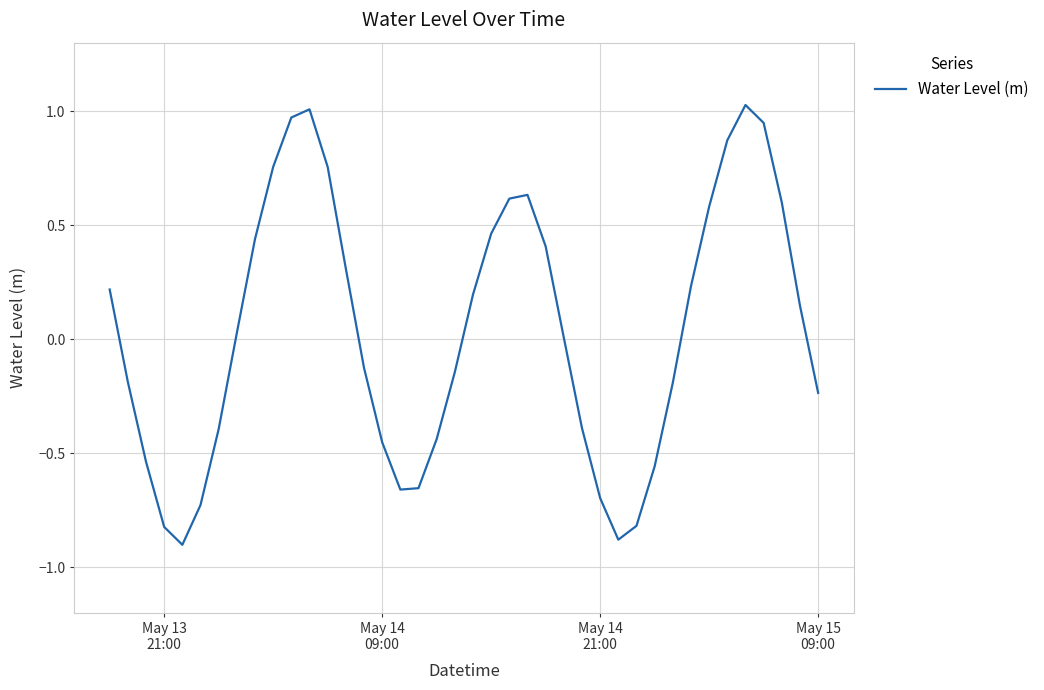

What is the smallest value displayed?

-0.9